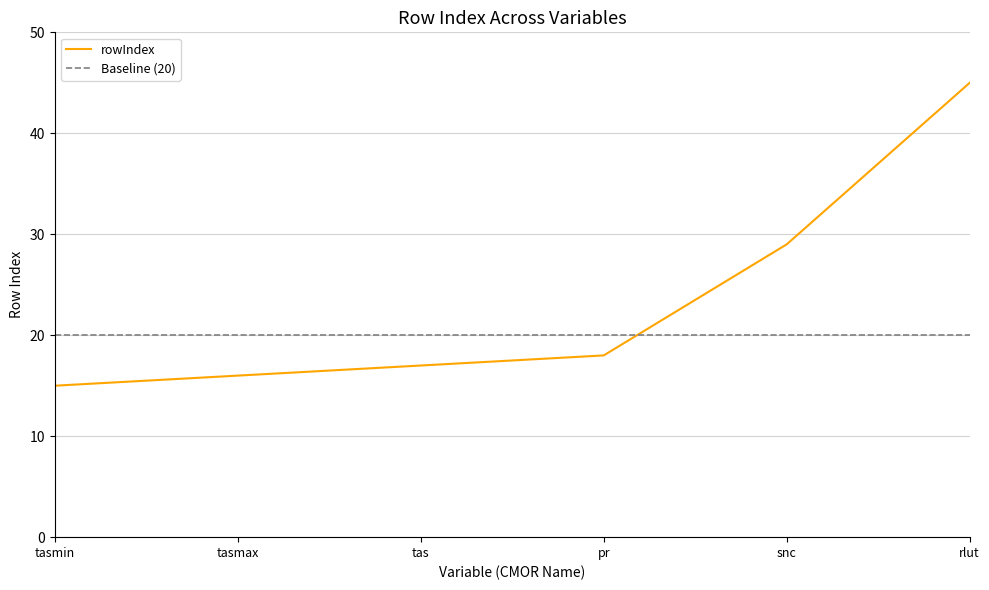

What is the approximate value at tasmax?

16